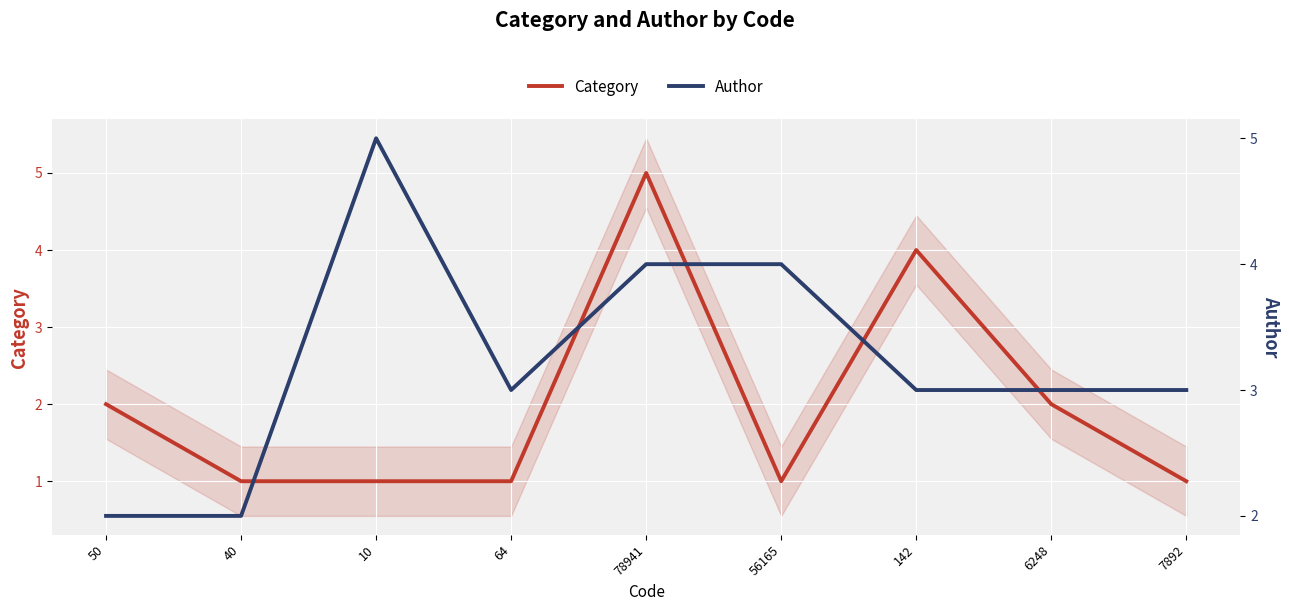

Rank the series by their average value, from lowest to highest.

Category, Author